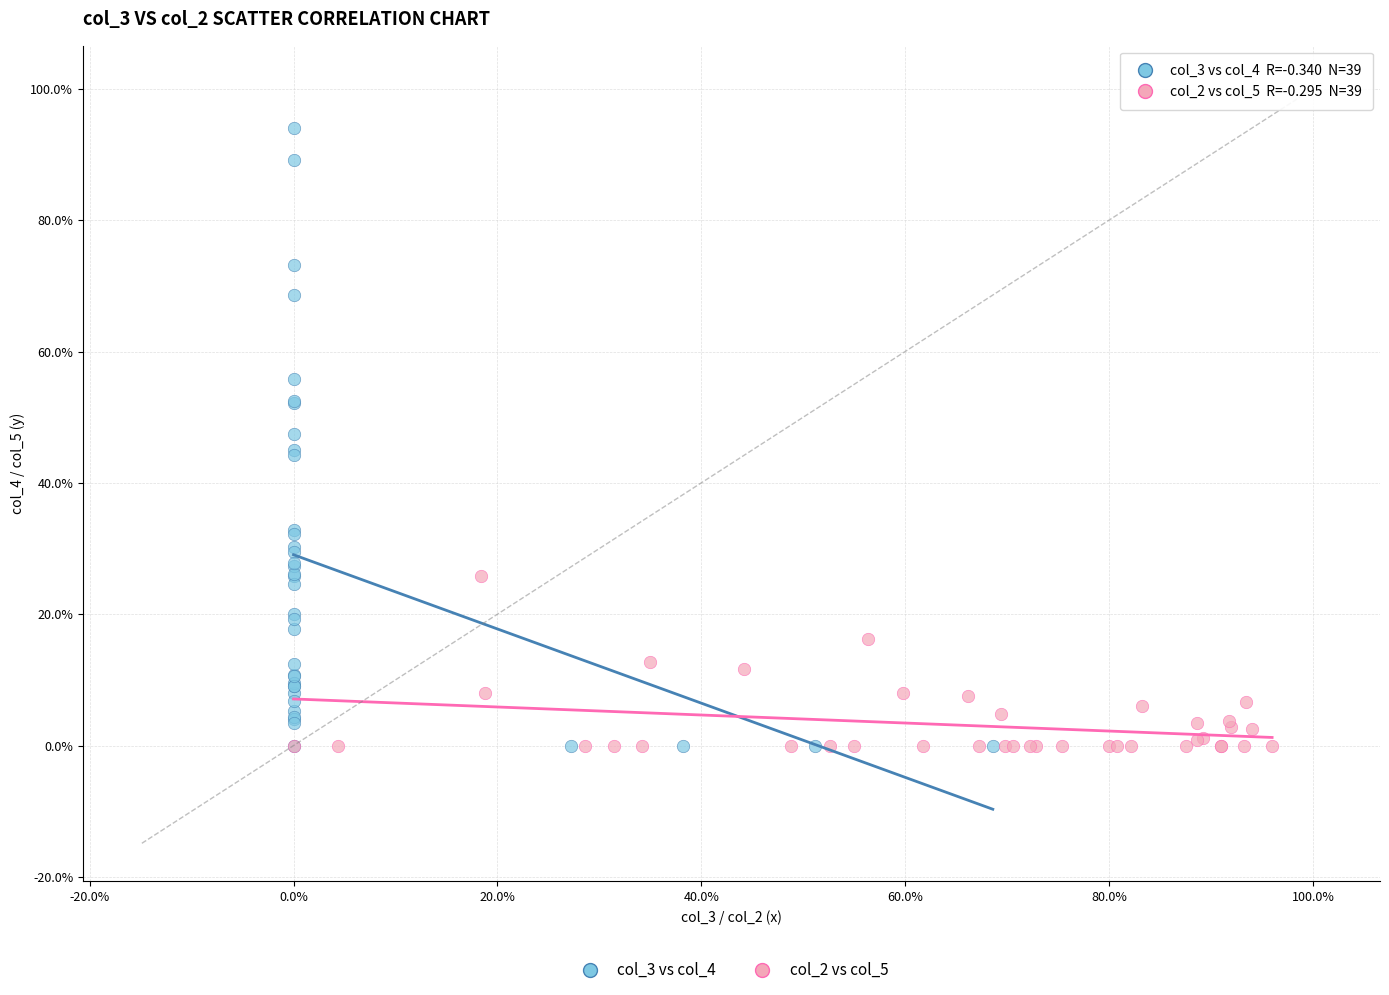

Which series has the largest Y range (max minus min)?

col_3 vs col_4